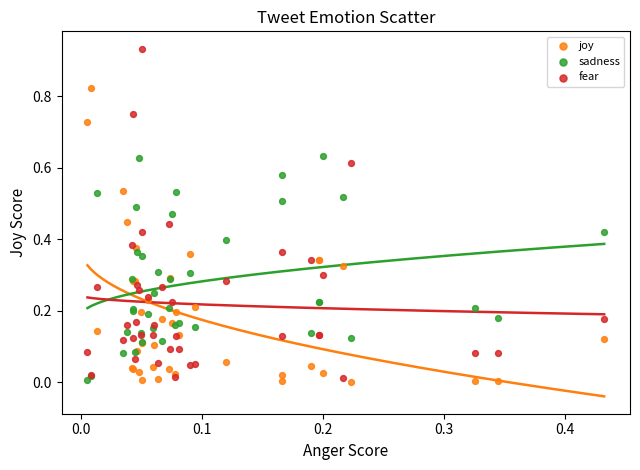

What are all the series names shown in the legend?

joy, sadness, fear